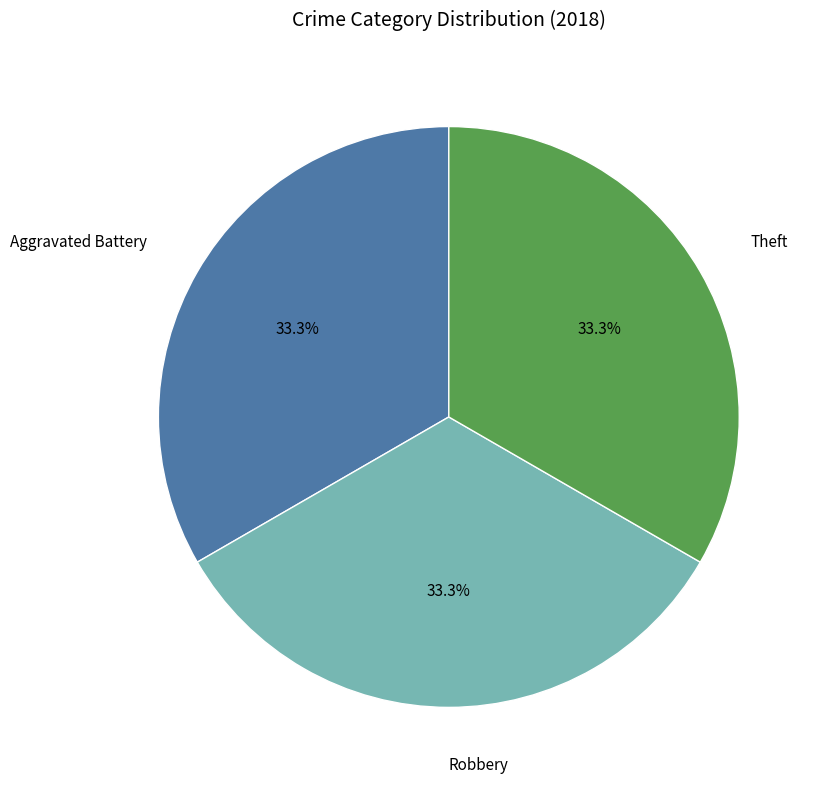

Is there a majority slice in this chart?

No